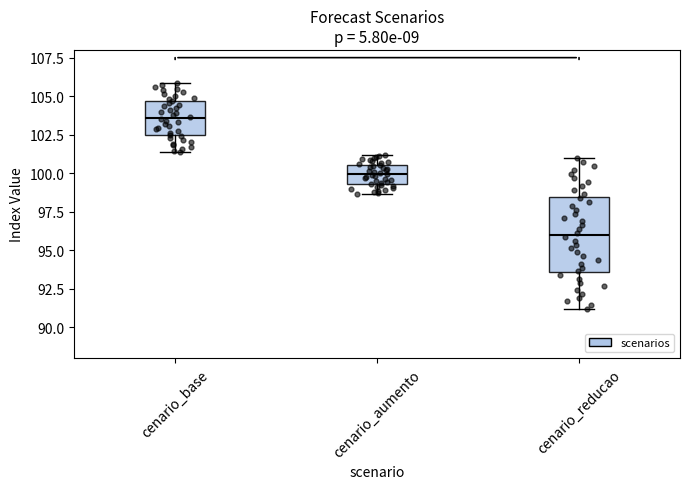

Where is the lower edge of the box for cenario_reducao on the y-axis? The values are not printed on the chart, so give them approximately, as read against the axis.

93.5